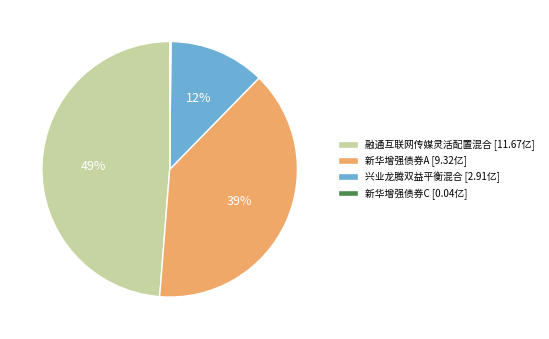

Is the sum of 兴业龙腾双益平衡混合 [2.91亿] and 融通互联网传媒灵活配置混合 [11.67亿] greater than half?

Yes